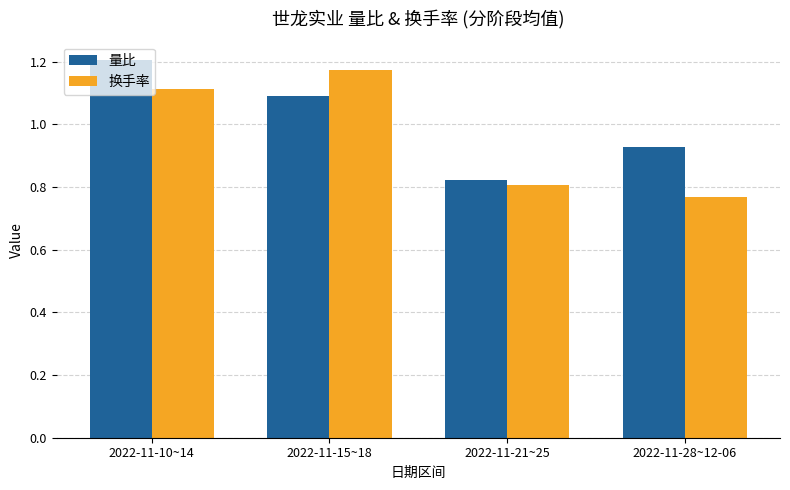

What is the total value across all series at 2022-11-15~18?

2.3